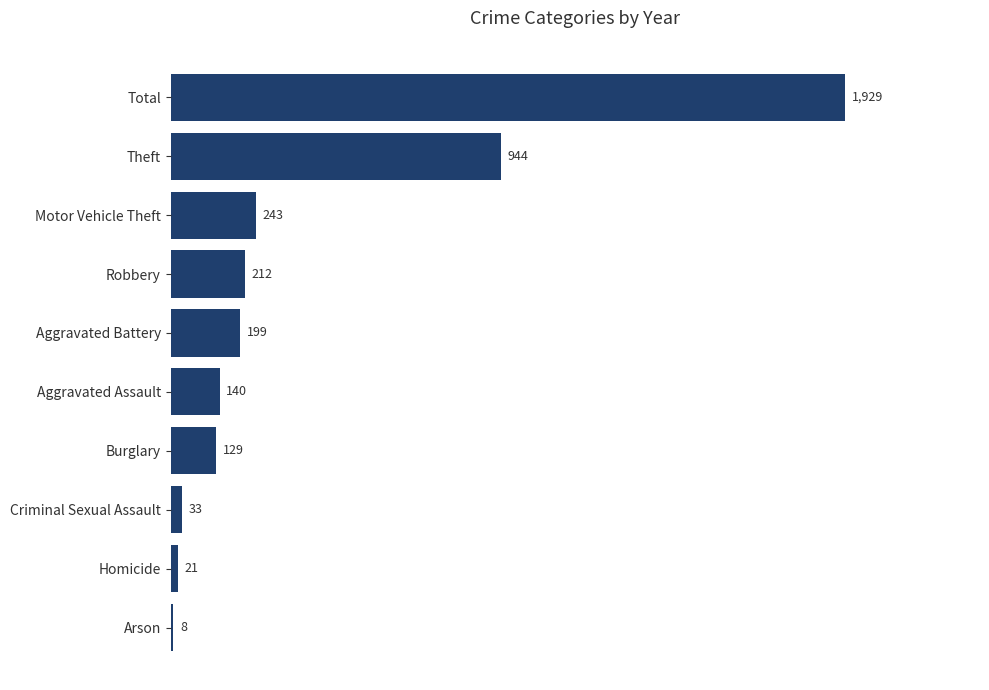

What is the average value?

386